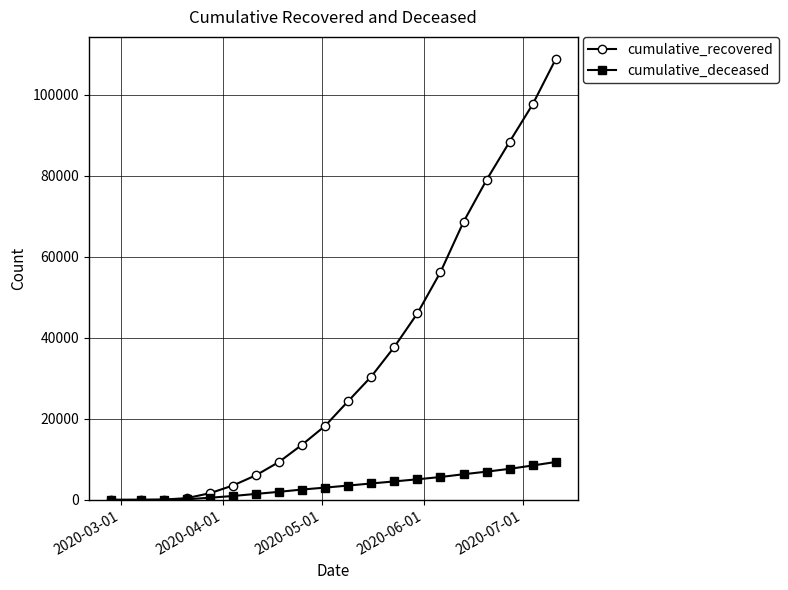

List the series in order of their peak value, lowest first.

cumulative_deceased, cumulative_recovered